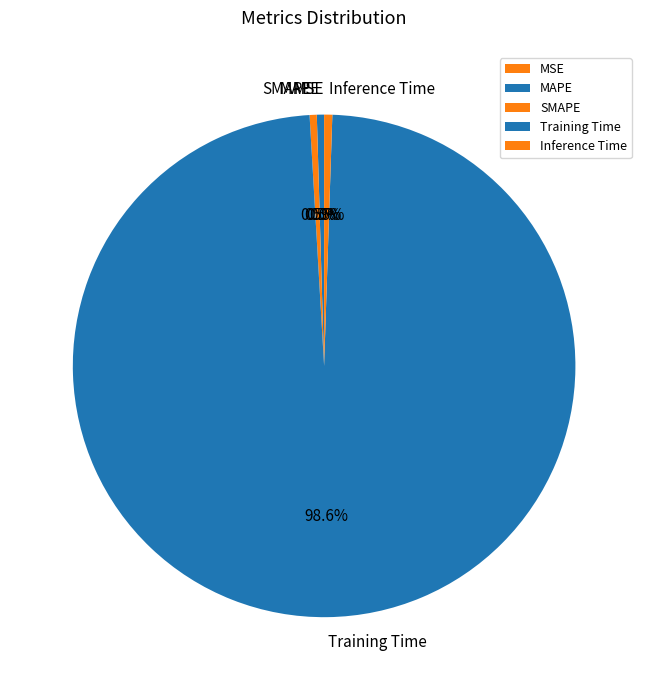

Which category has the biggest portion of the pie?

Training Time